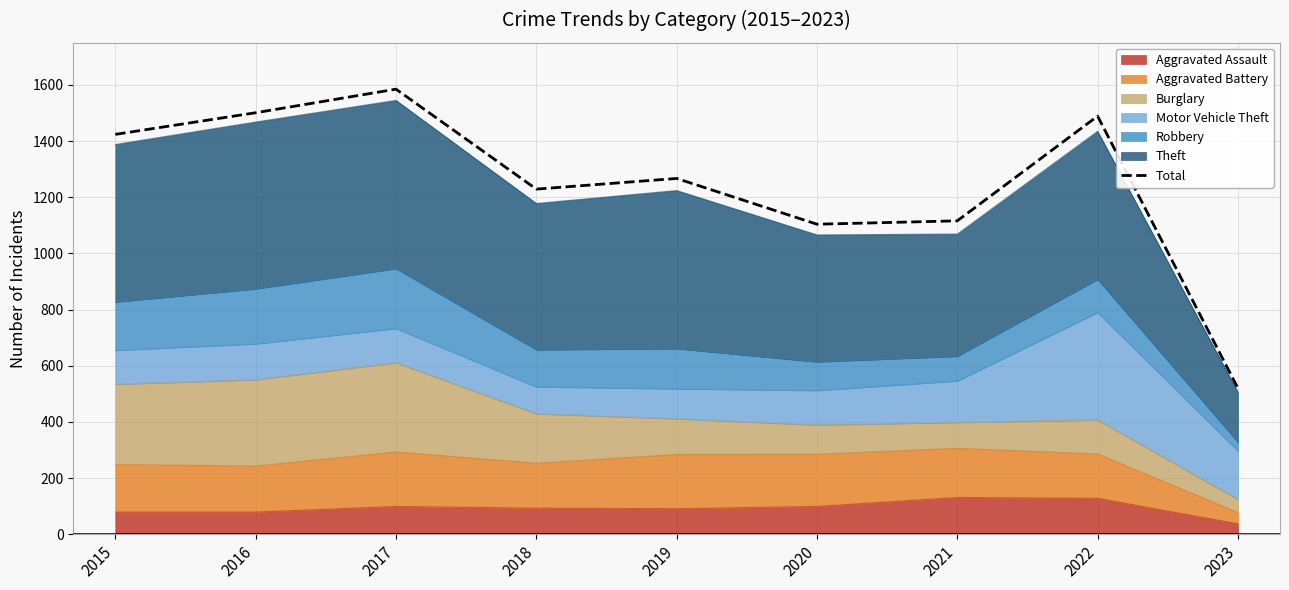

Rank the categories by value from highest to lowest.

2017, 2016, 2022, 2015, 2019, 2018, 2021, 2020, 2023